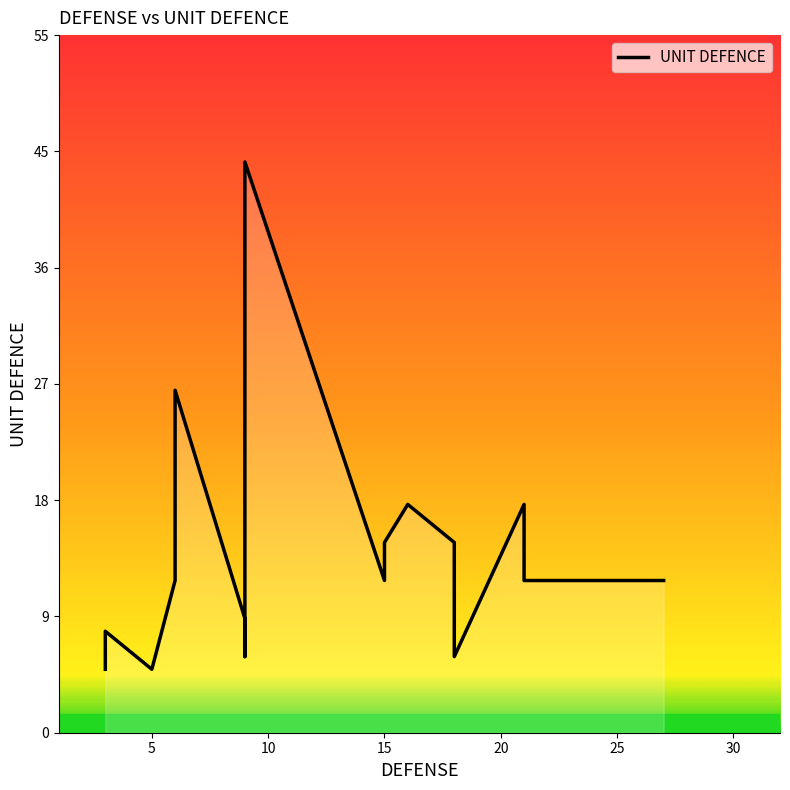

What is the difference between the maximum and second lowest values?

40